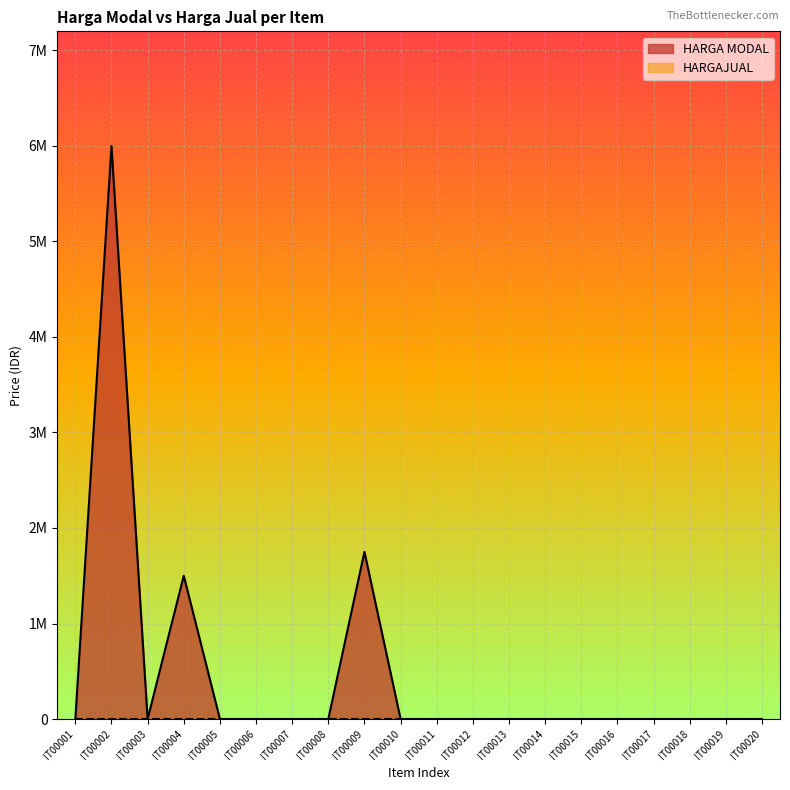

At which category does the chart reach its peak across all series?

IT00002